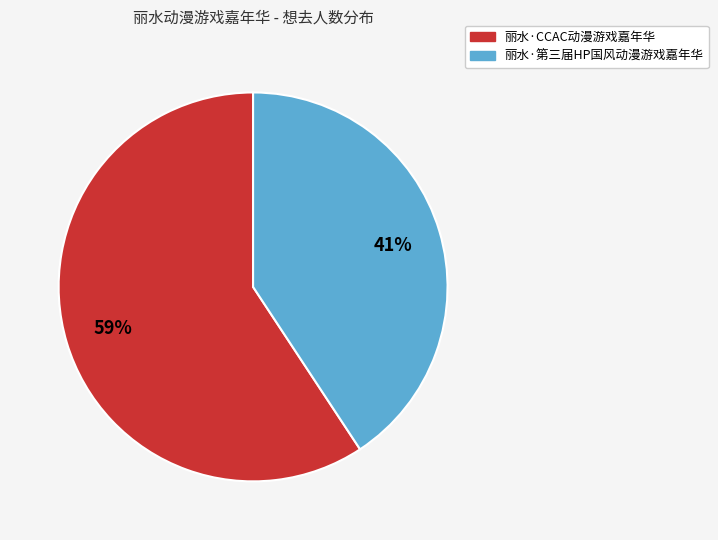

Is the sum of 丽水·第三届HP国风动漫游戏嘉年华 and 丽水·CCAC动漫游戏嘉年华 greater than half?

Yes